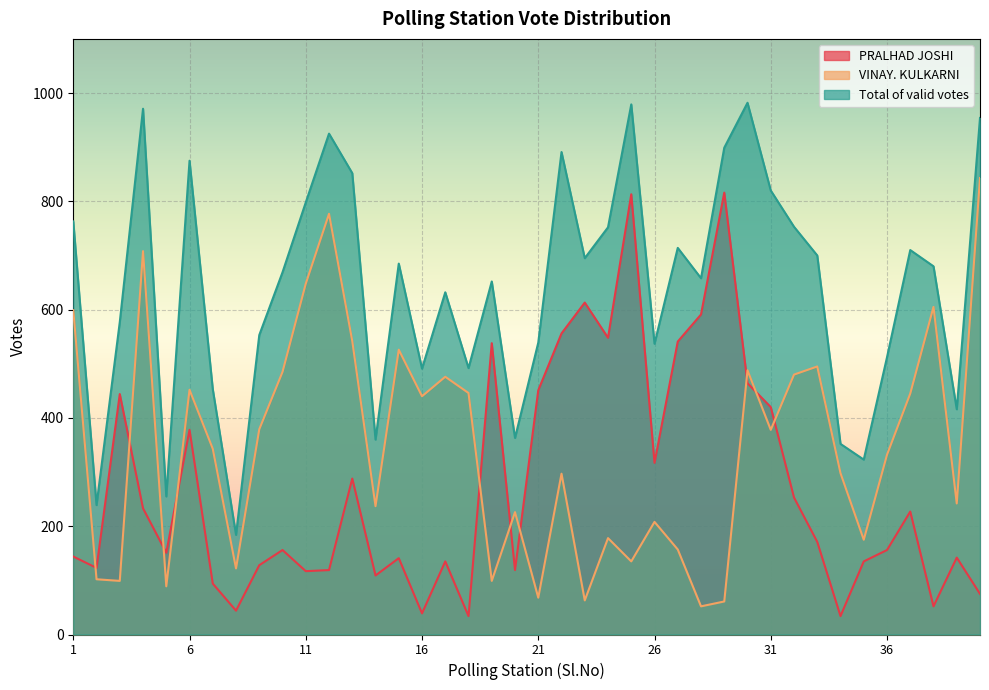

Rank the categories by VINAY. KULKARNI value from lowest to highest.

28, 29, 23, 21, 5, 3, 19, 2, 8, 25, 27, 35, 24, 26, 20, 14, 39, 22, 34, 36, 7, 31, 9, 16, 37, 18, 6, 17, 32, 10, 30, 33, 15, 13, 1, 38, 11, 4, 12, 40